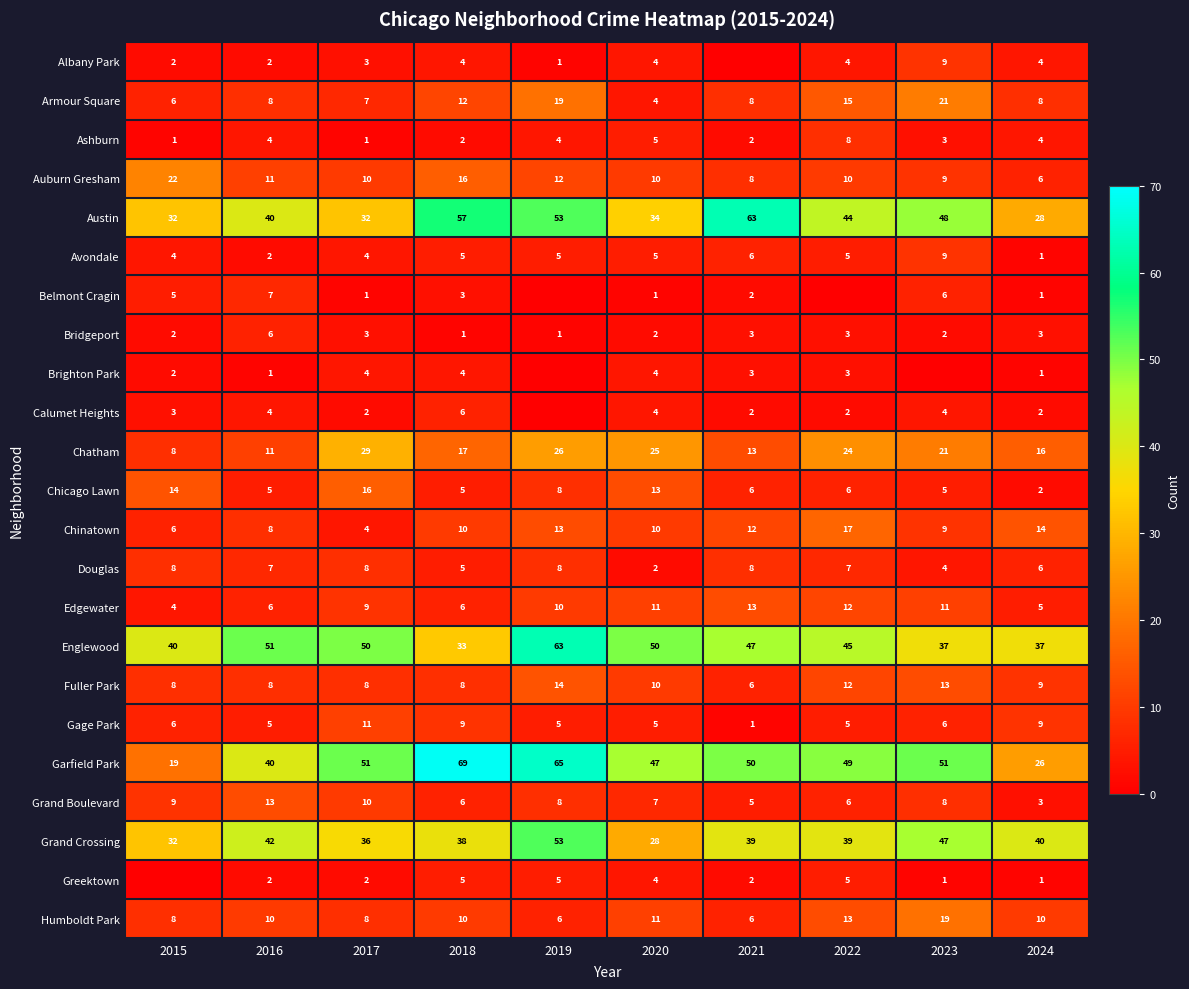

What is the sum of all Chinatown values?

103